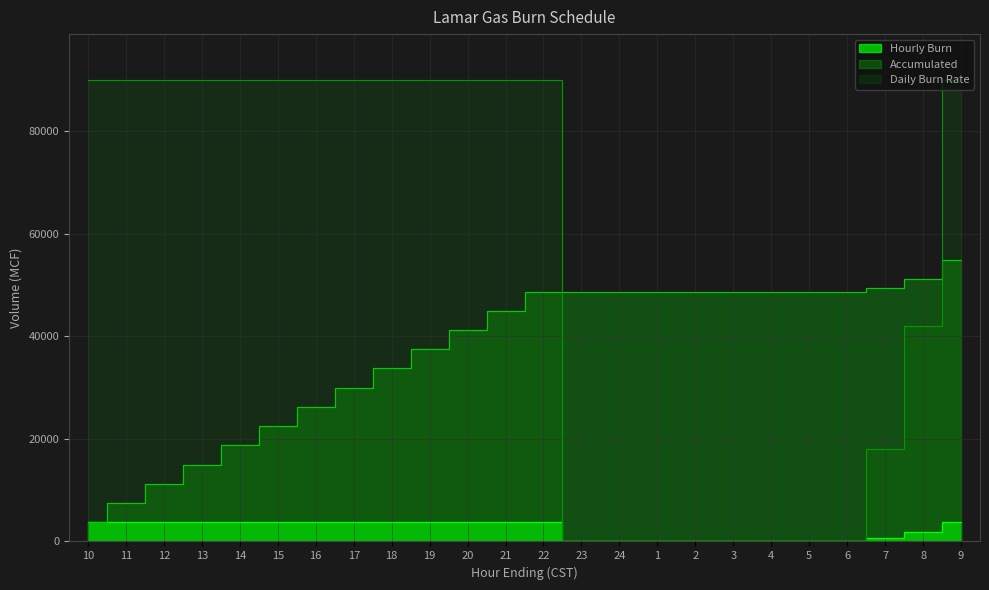

Reading left to right, transcribe all the data shown in this chart.

Hourly Burn: 10=3750	11=3750	12=3750	13=3750	14=3750	15=3750	16=3750	17=3750	18=3750	19=3750	20=3750	21=3750	22=3750	23=0	24=0	1=0	2=0	3=0	4=0	5=0	6=0	7=750	8=1750	9=3750
Accumulated: 10=3750	11=7500	12=11250	13=15000	14=18750	15=22500	16=26250	17=30000	18=33750	19=37500	20=41250	21=45000	22=48750	23=48750	24=48750	1=48750	2=48750	3=48750	4=48750	5=48750	6=48750	7=49500	8=51250	9=55000
Daily Burn Rate: 10=90000	11=90000	12=90000	13=90000	14=90000	15=90000	16=90000	17=90000	18=90000	19=90000	20=90000	21=90000	22=90000	23=0	24=0	1=0	2=0	3=0	4=0	5=0	6=0	7=18000	8=42000	9=90000